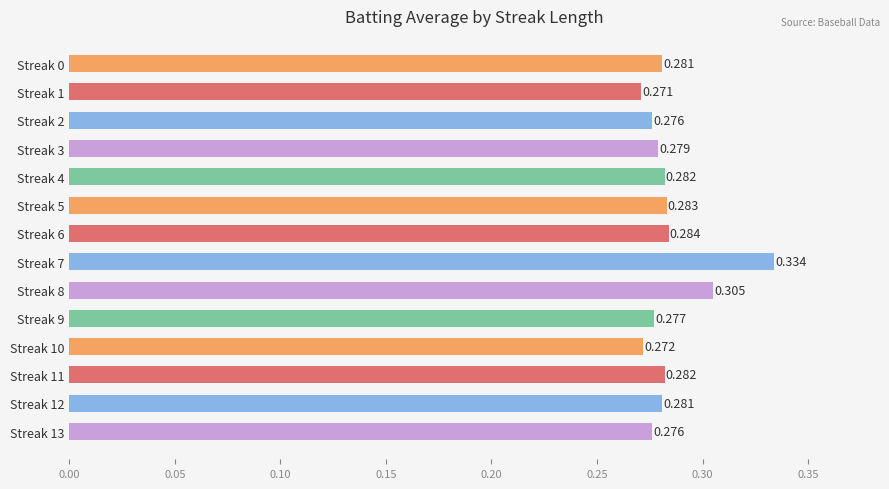

Are the bars horizontal?

Yes